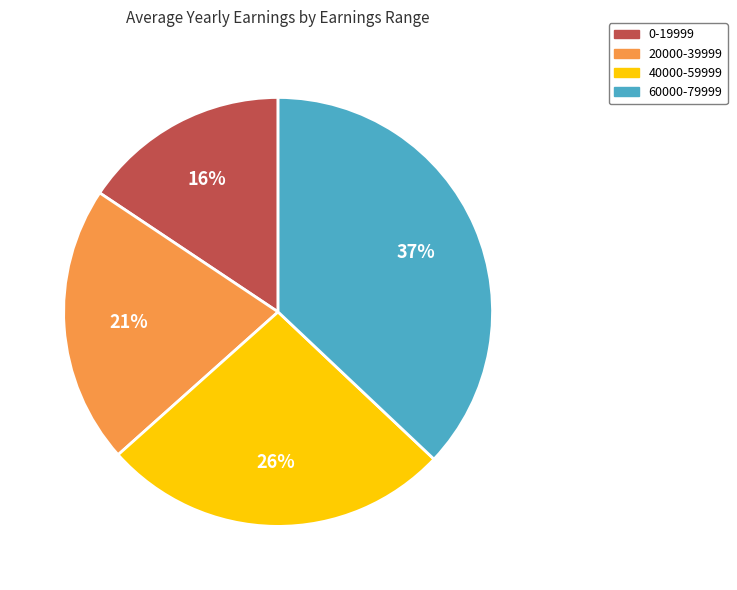

Is the sum of 60000-79999 and 40000-59999 greater than half?

Yes